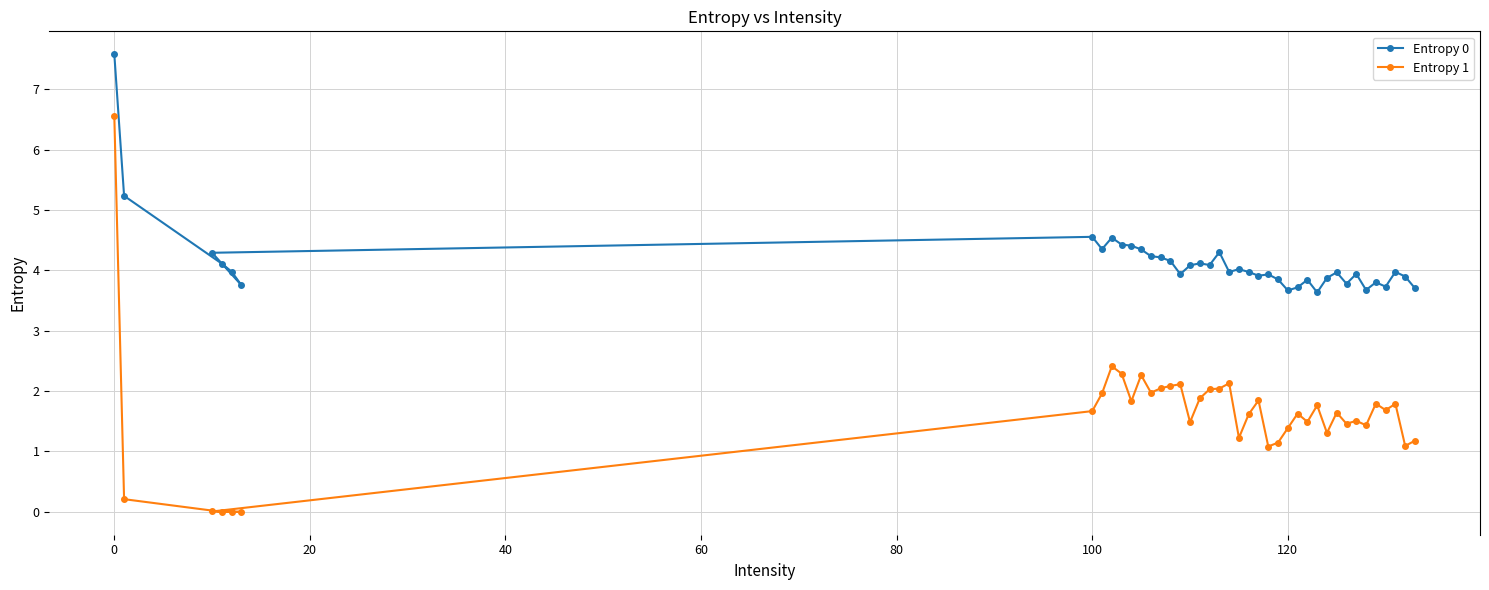

Reading right to left, transcribe all the data shown in this chart.

Entropy 0: 3.7	3.9	4.0	3.7	3.8	3.7	3.9	3.8	4.0	3.9	3.6	3.8	3.7	3.7	3.8	3.9	3.9	4.0	4.0	4.0	4.3	4.1	4.1	4.1	3.9	4.2	4.2	4.2	4.3	4.4	4.4	4.5	4.4	4.6	4.3	3.8	4.0	4.1	5.2	7.6
Entropy 1: 1.2	1.1	1.8	1.7	1.8	1.4	1.5	1.5	1.6	1.3	1.8	1.5	1.6	1.4	1.1	1.1	1.8	1.6	1.2	2.1	2.0	2.0	1.9	1.5	2.1	2.1	2.0	2.0	2.3	1.8	2.3	2.4	2.0	1.7	0.0	0.0	0.0	0.0	0.2	6.6